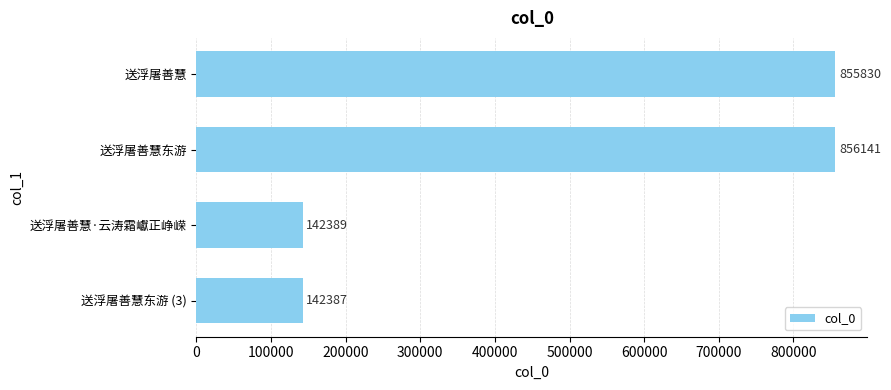

What is the smallest value displayed?

142387